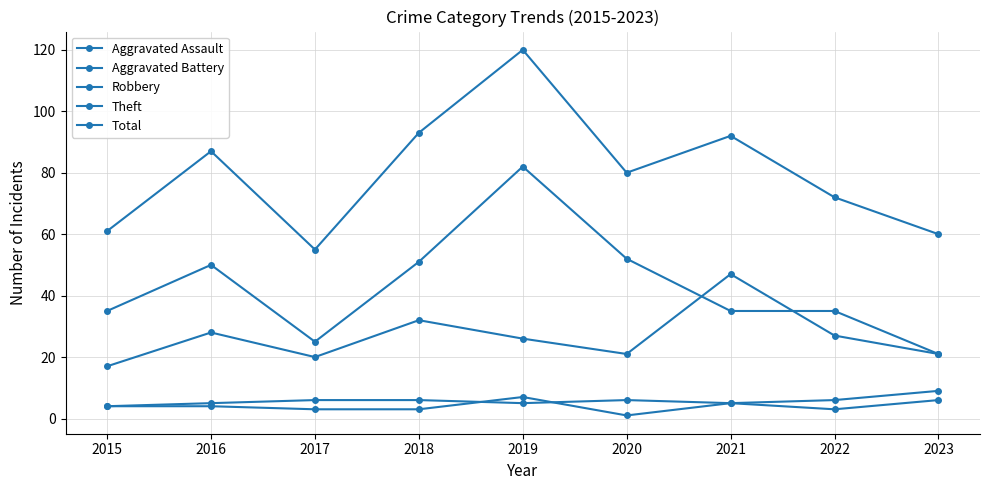

How many data points in Total are less than 80?

4